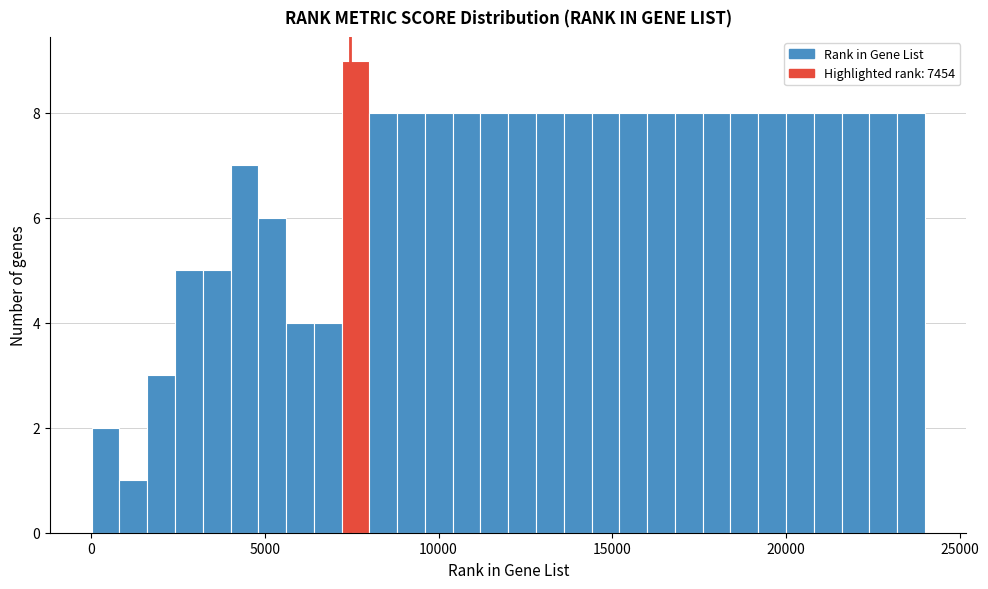

Around what value on the x-axis is the tallest bar? Give the approximate position of its centre, as read against the axis.

7500